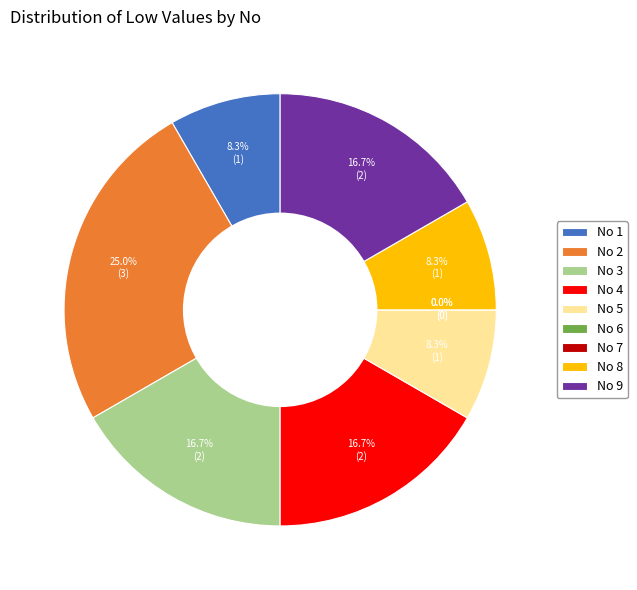

Which has a higher value, 3 or 8?

3